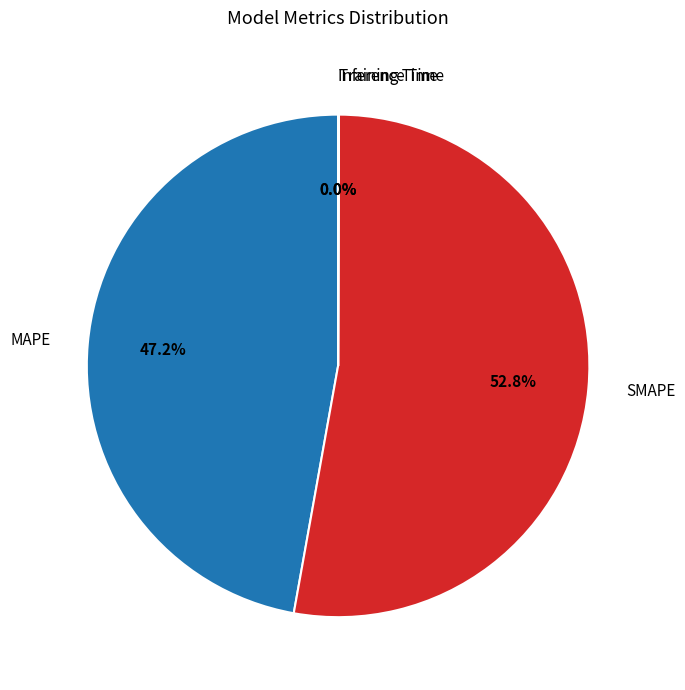

What percentage is the MAPE slice, to the nearest percent?

47%